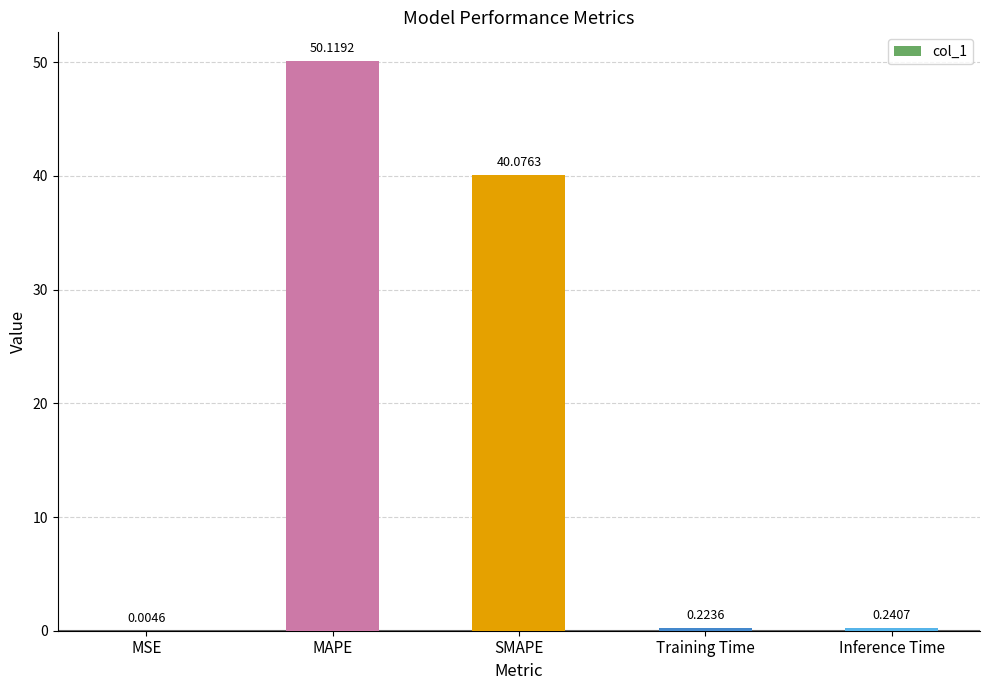

Which has a higher value, MAPE or MSE?

MAPE